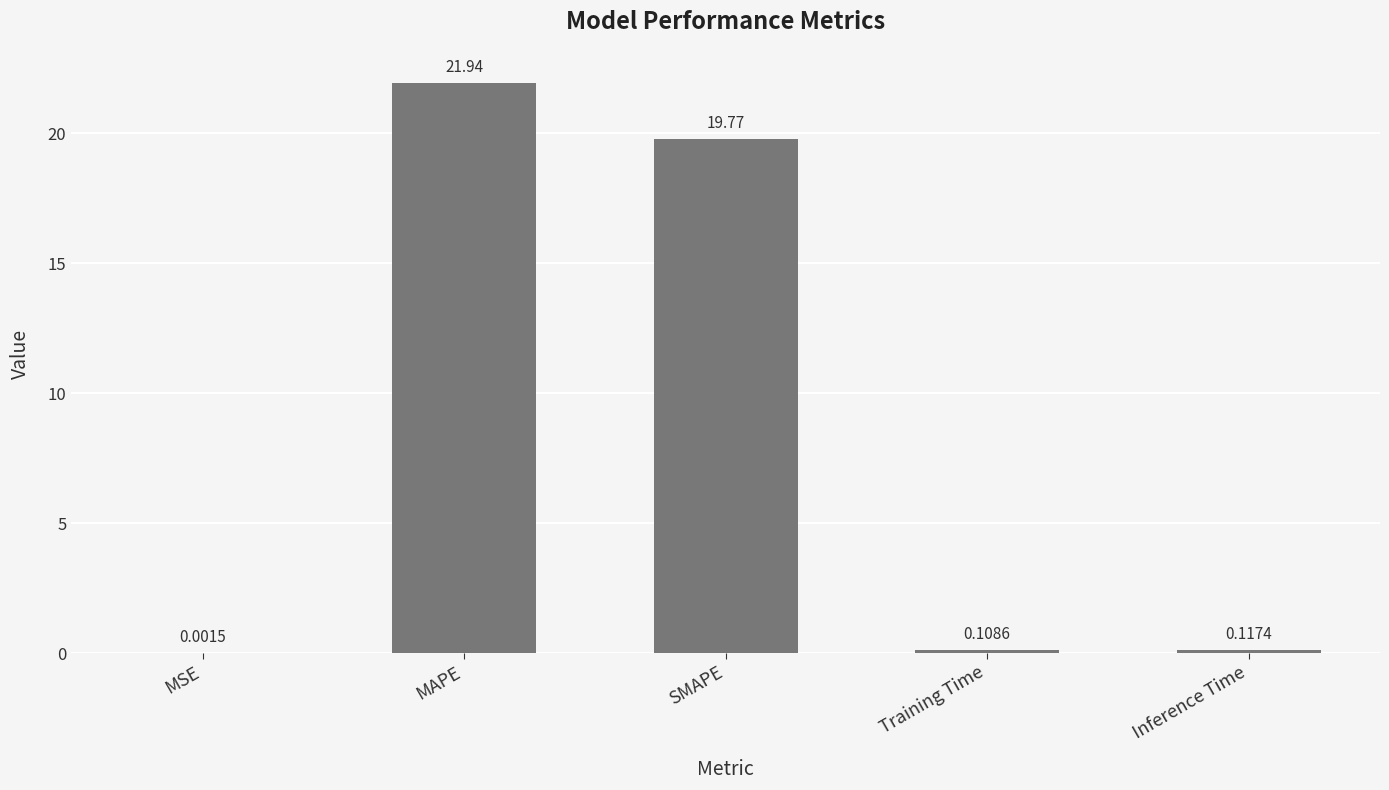

The chart shows a value of 19.8 at SMAPE. True or false?

True